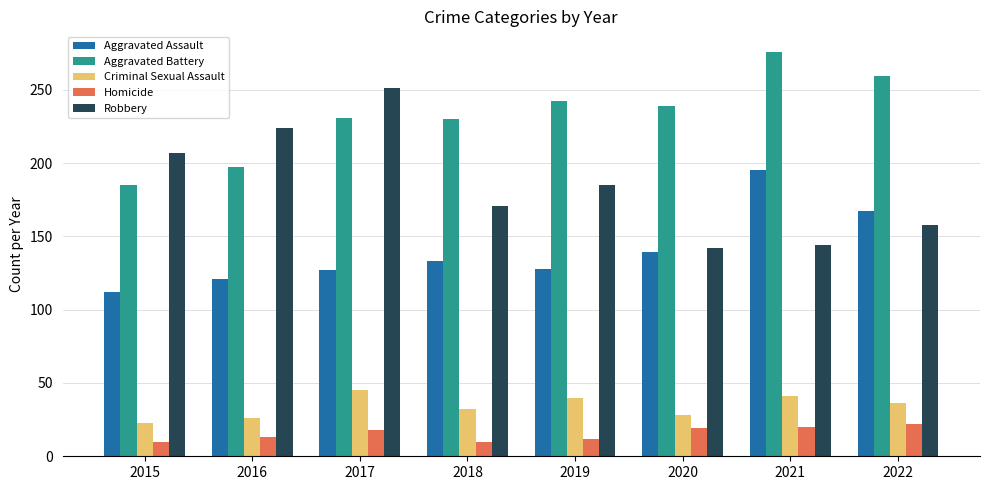

Is the value of Criminal Sexual Assault at 2019 greater than the value of Aggravated Battery at 2019?

No